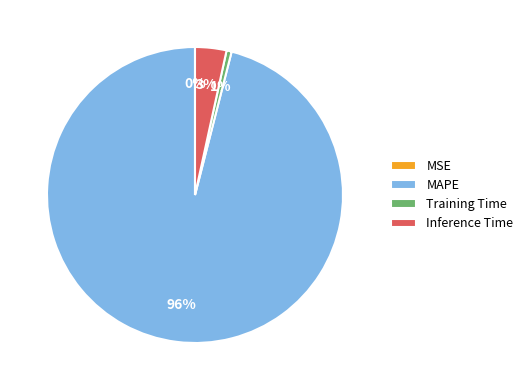

To the nearest percent, what is the difference between the largest and smallest slice percentages?

96%